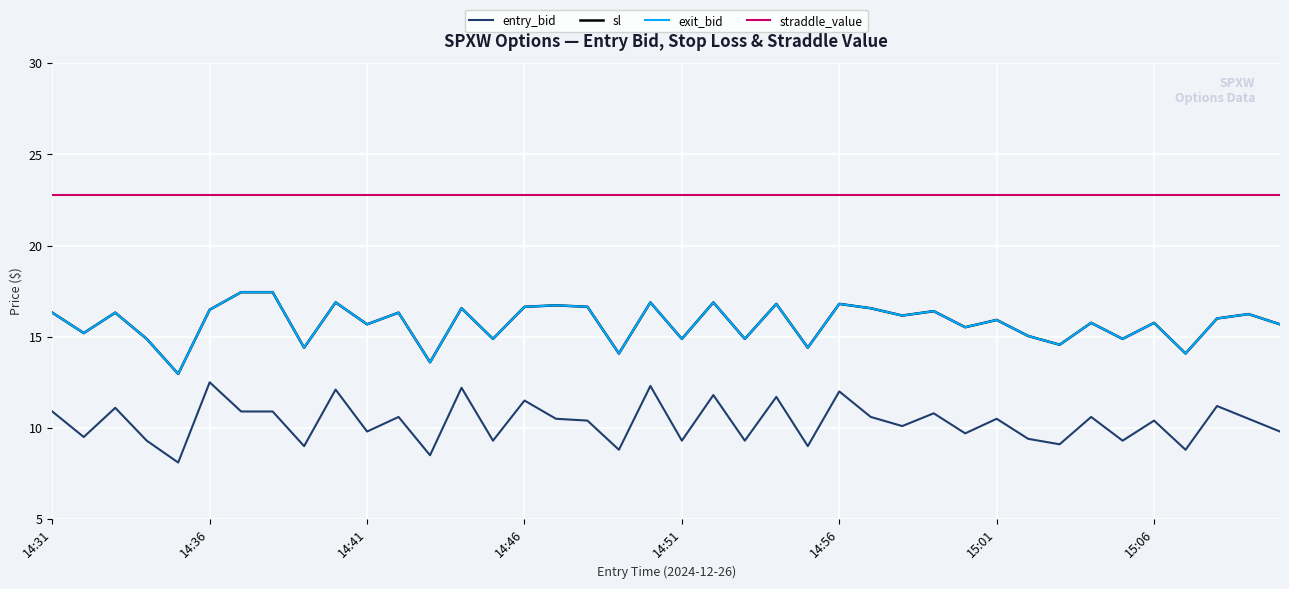

True or false: sl and straddle_value cross at least once.

False